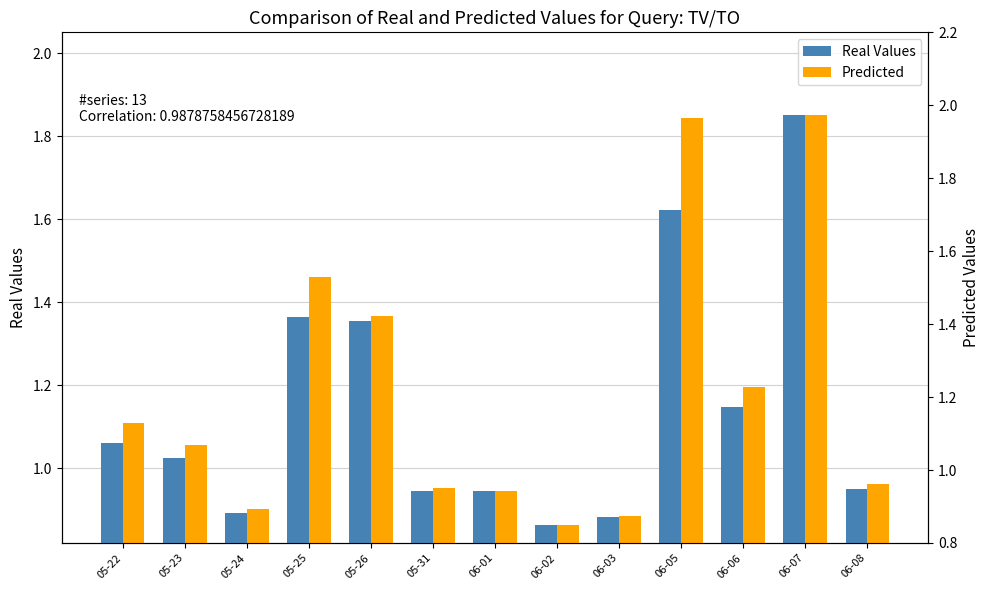

At which label does Predicted first exceed 1?

05-22